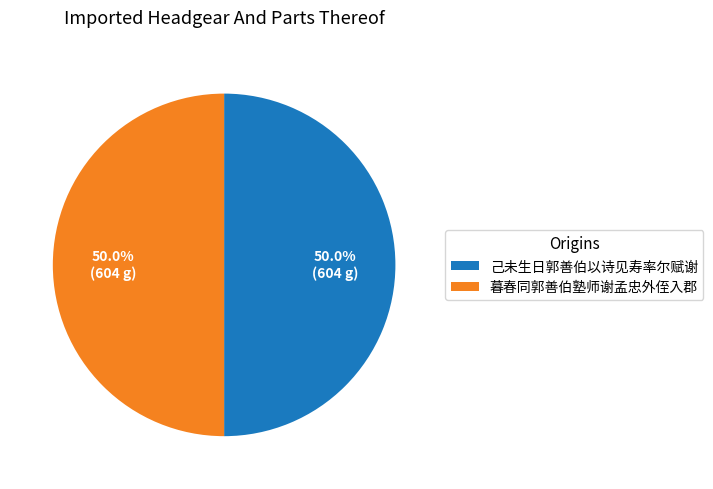

What is the ratio of the value at 暮春同郭善伯塾师谢孟忠外侄入郡 to the value at 己未生日郭善伯以诗见寿率尔赋谢?

1.0